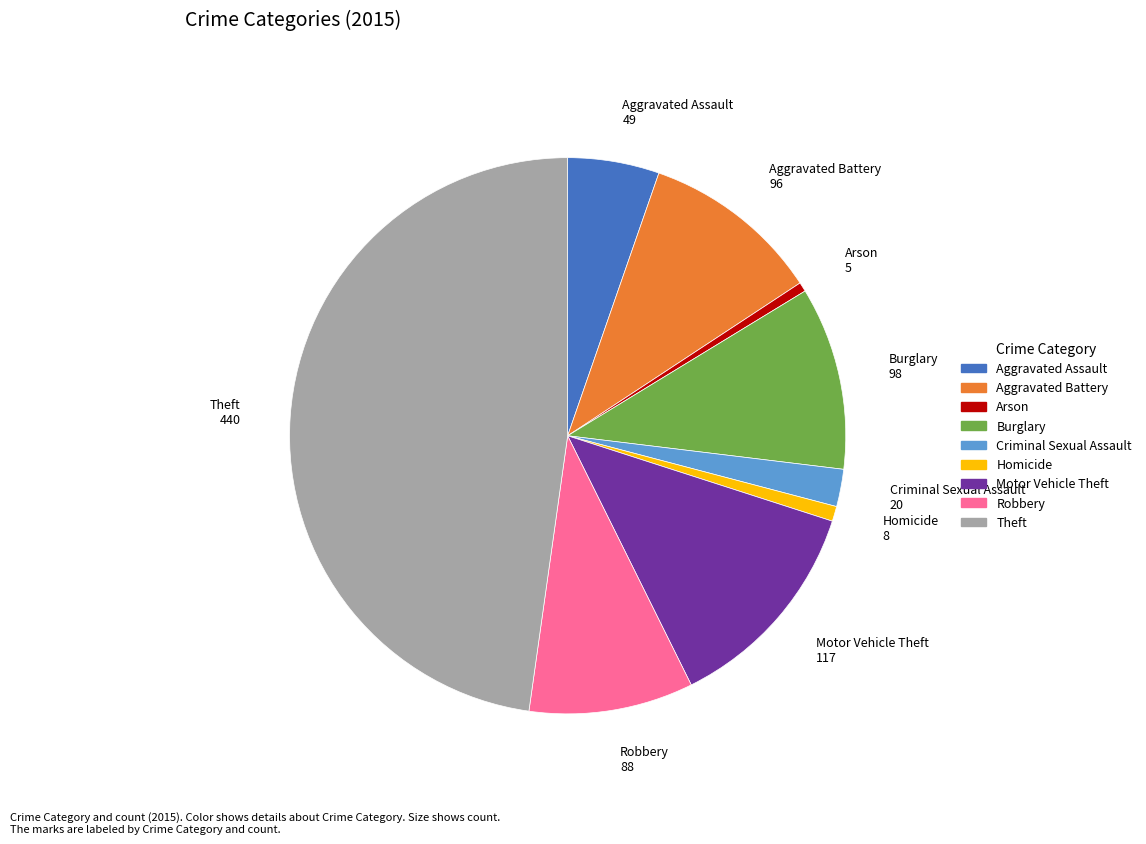

Is there a majority slice in this chart?

No